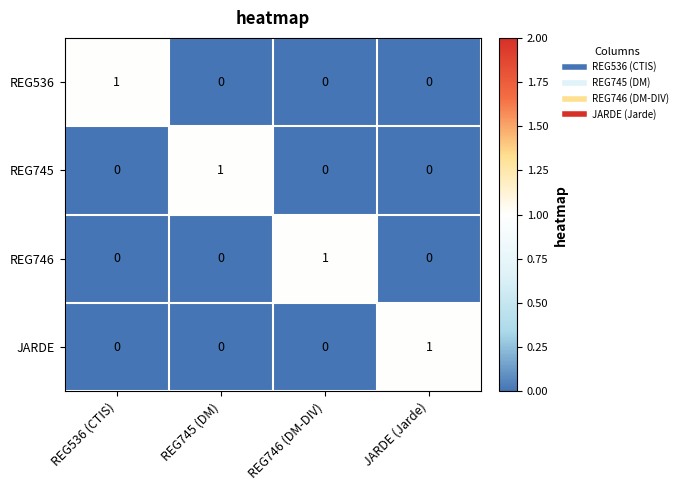

At how many categories does at least one series exceed 0?

4